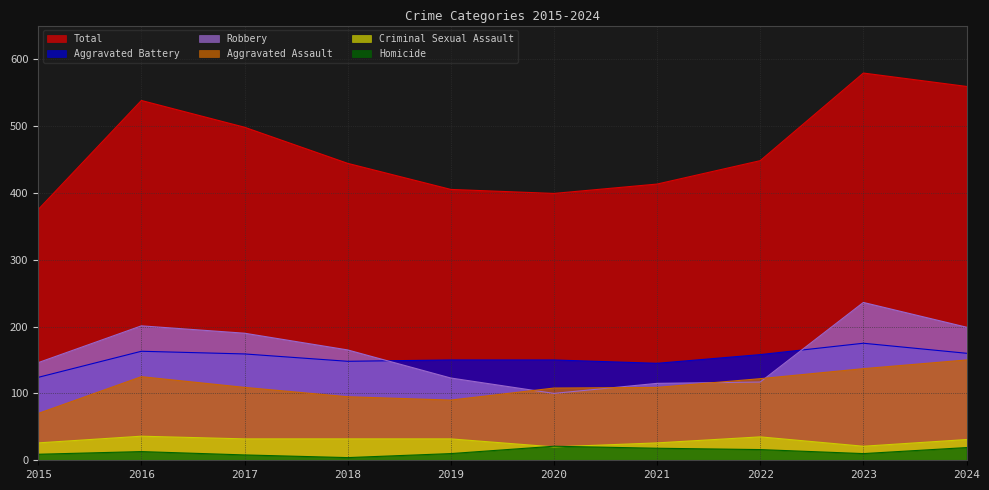

What is the value of the Aggravated Battery point at the 4th from the left?

148